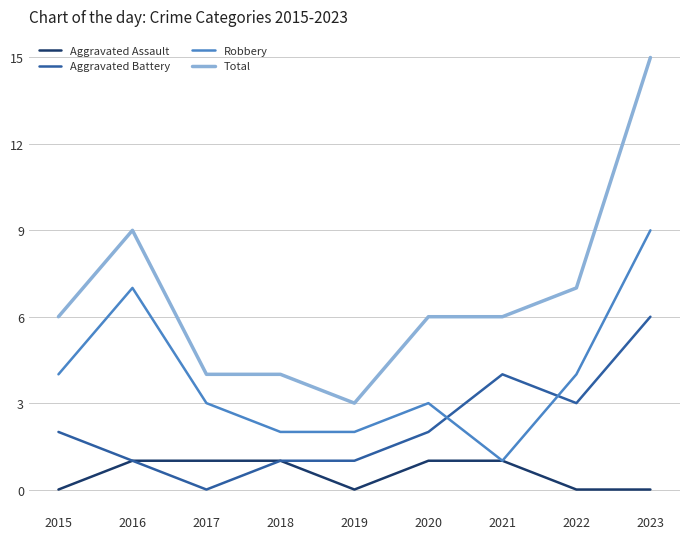

Rank the series at 2020 from lowest to highest value.

Aggravated Assault, Aggravated Battery, Robbery, Total